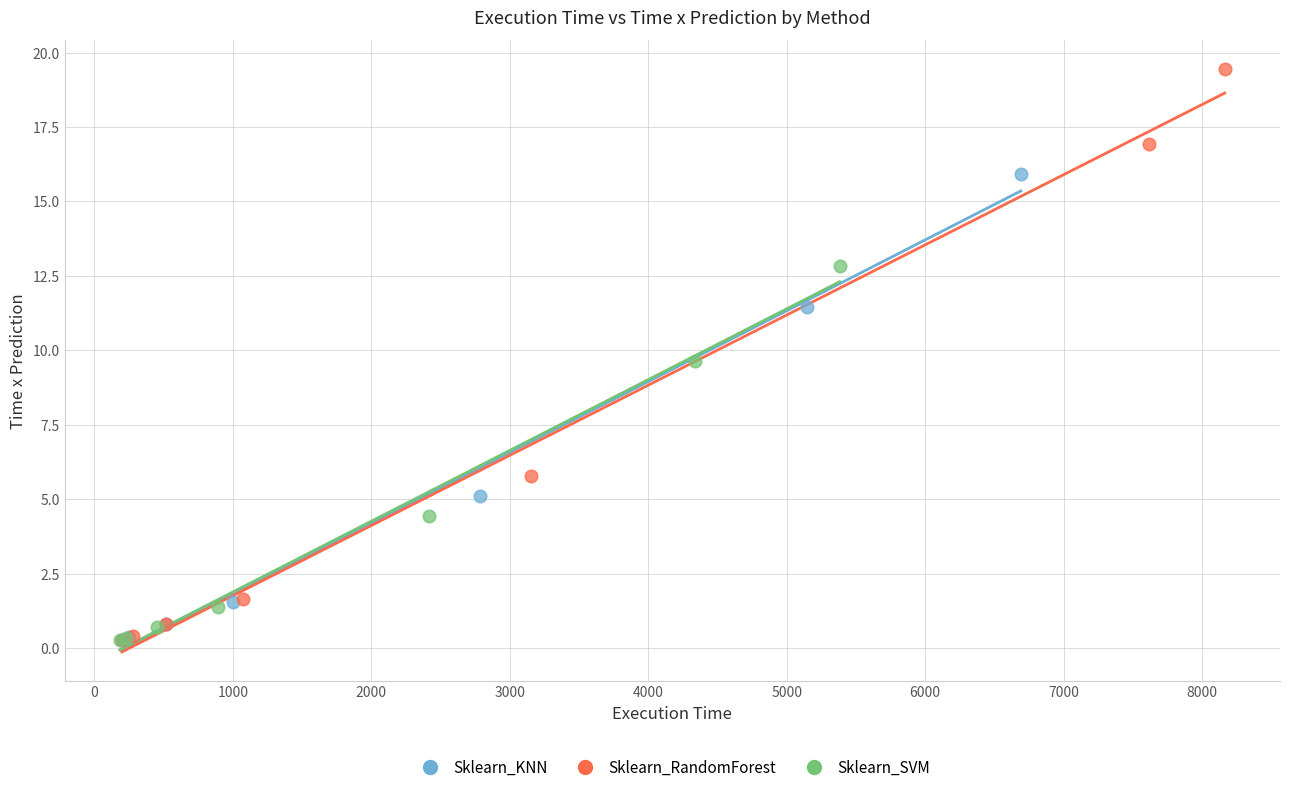

Which series reaches the maximum Y coordinate?

Sklearn_RandomForest